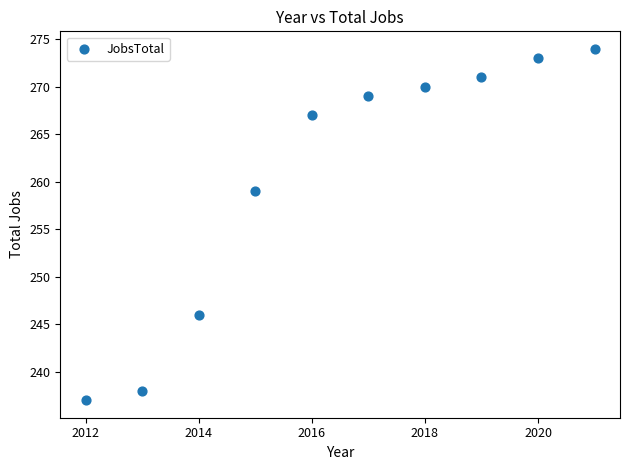

What Y value in the scatter plot is closest to 255?

259